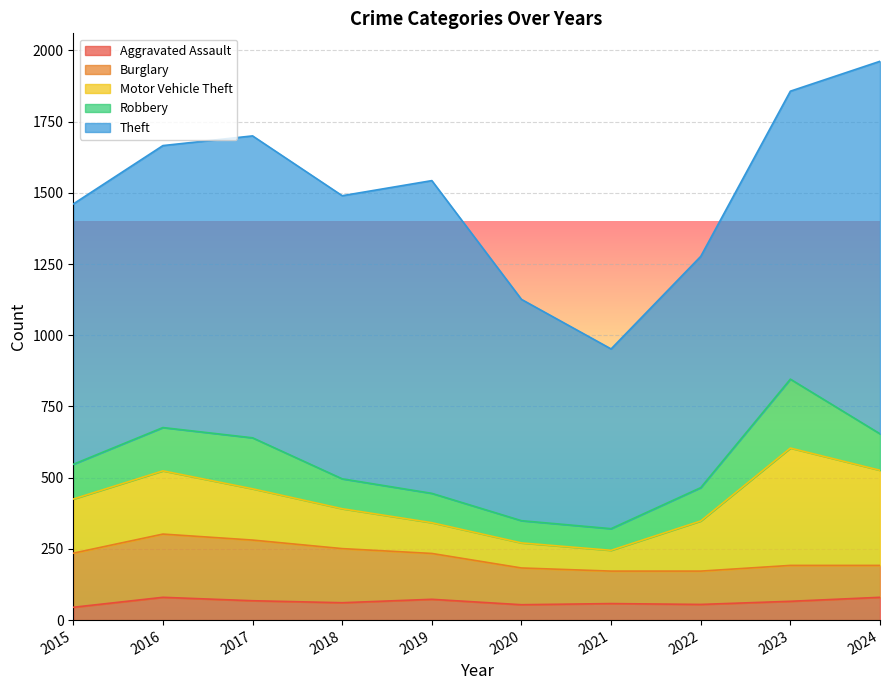

Between 2015 and 2024, which series saw the biggest shift?

Theft